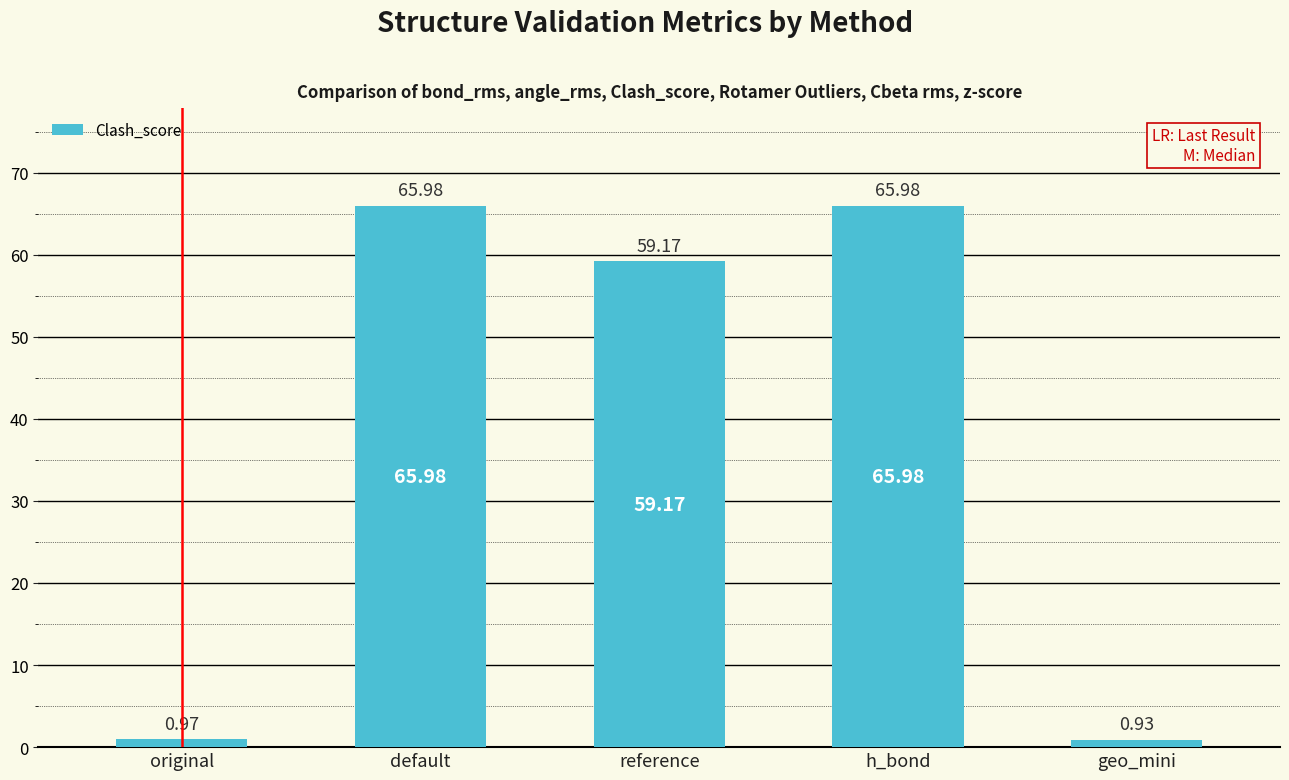

Which category has the lowest value across all series?

geo_mini